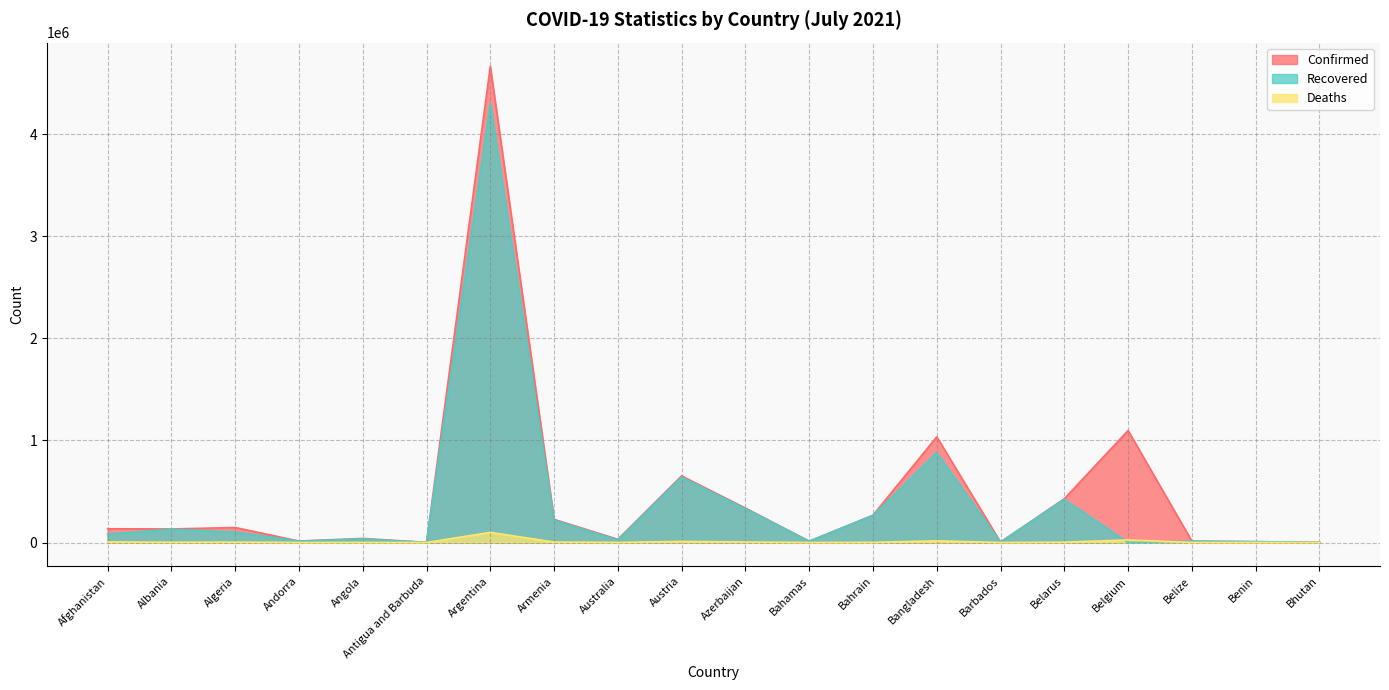

True or false: Confirmed and Deaths intersect in this chart.

False